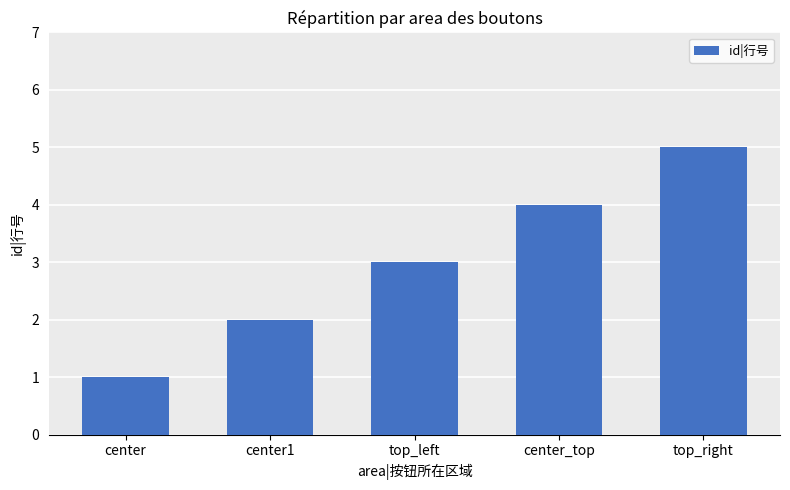

What is the difference between the maximum and minimum values?

4